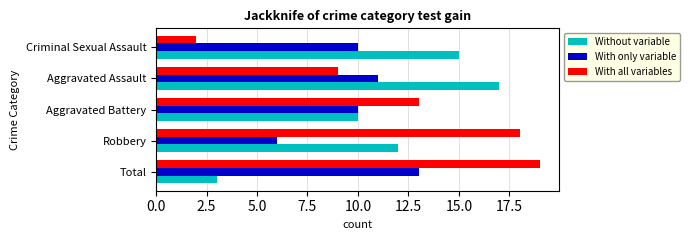

Which series has the largest total across all categories?

With all variables